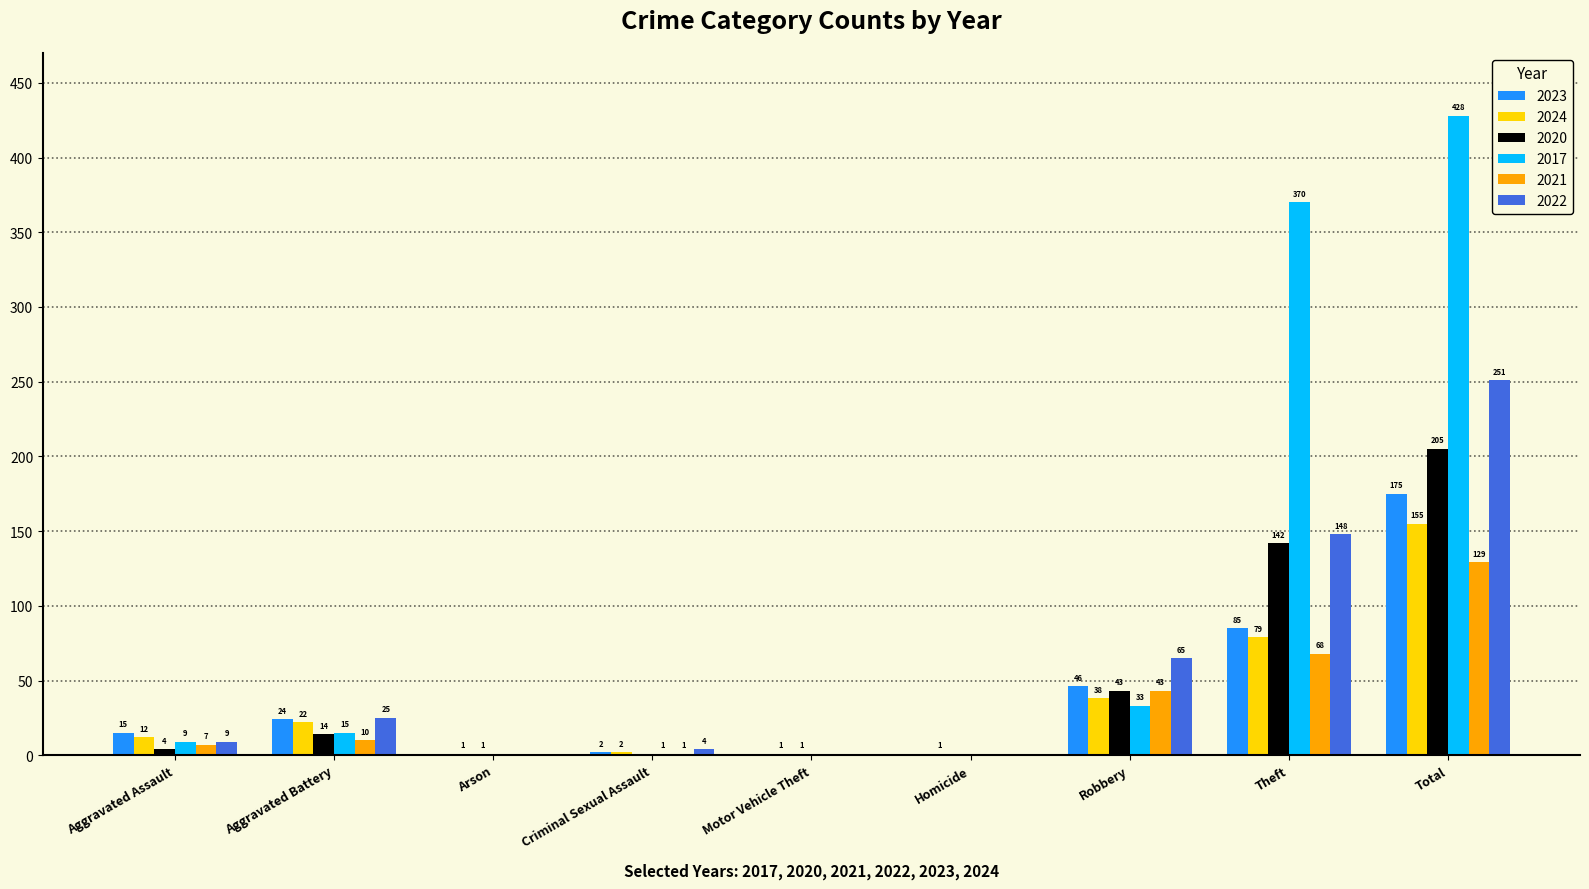

Count the number of categories in the chart.

9